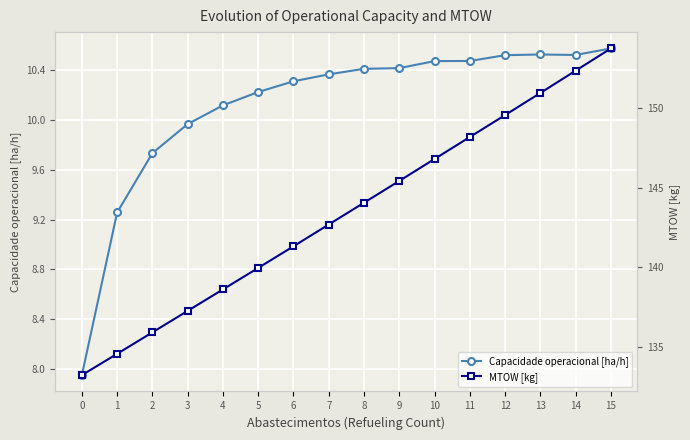

Is it true that MTOW [kg] equals 145.4 at 9?

True